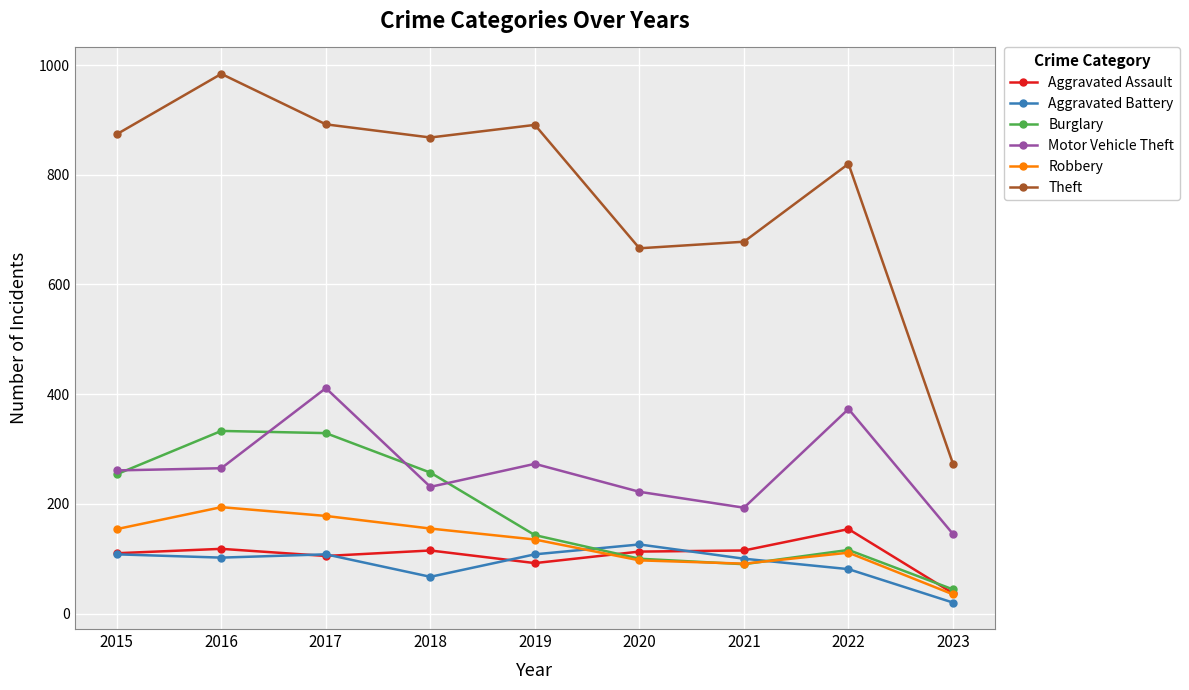

What are all the series names shown in the legend?

Aggravated Assault, Aggravated Battery, Burglary, Motor Vehicle Theft, Robbery, Theft